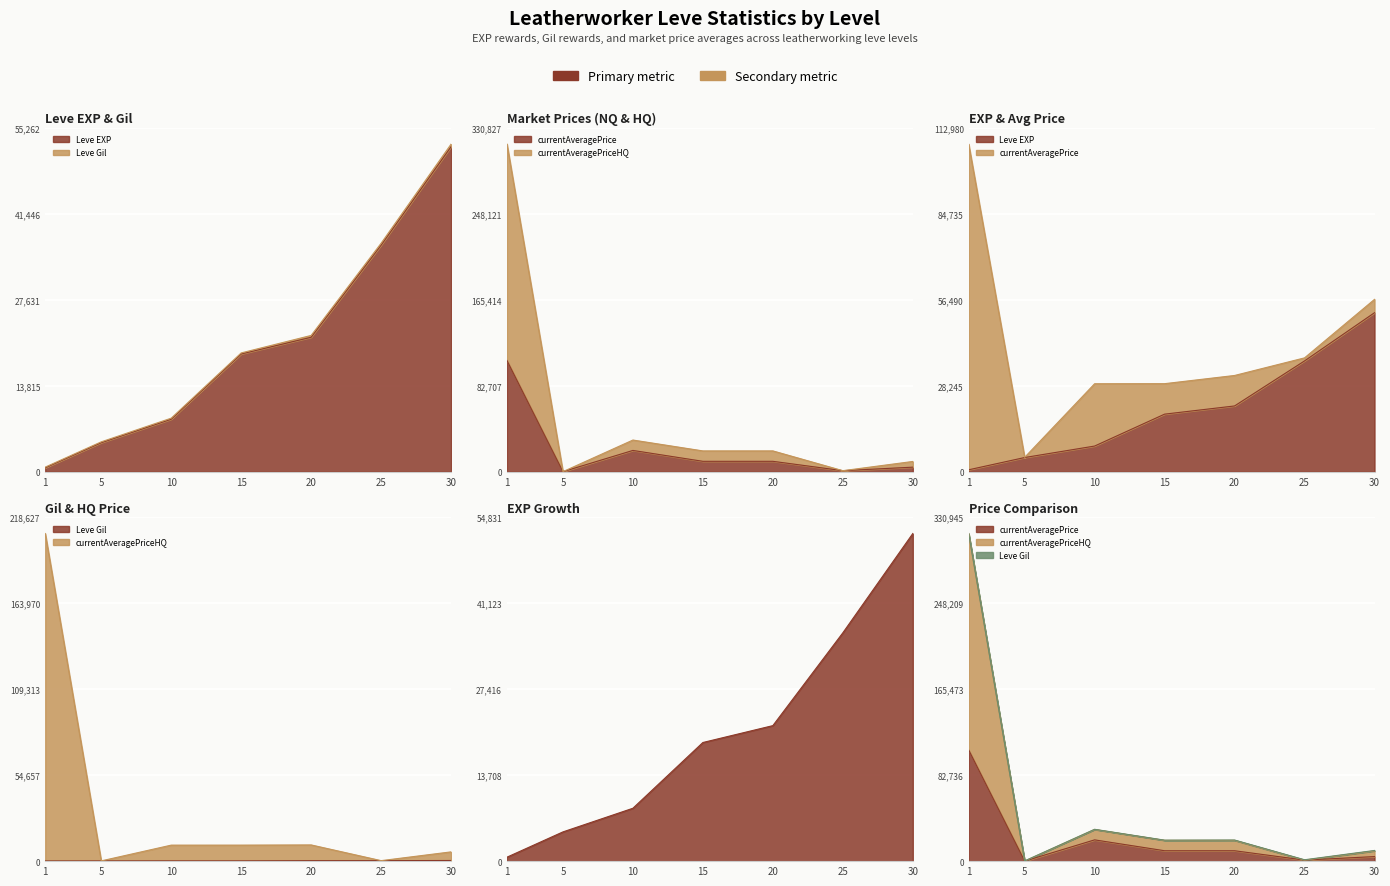

Which series has the largest total across all categories?

currentAveragePriceHQ